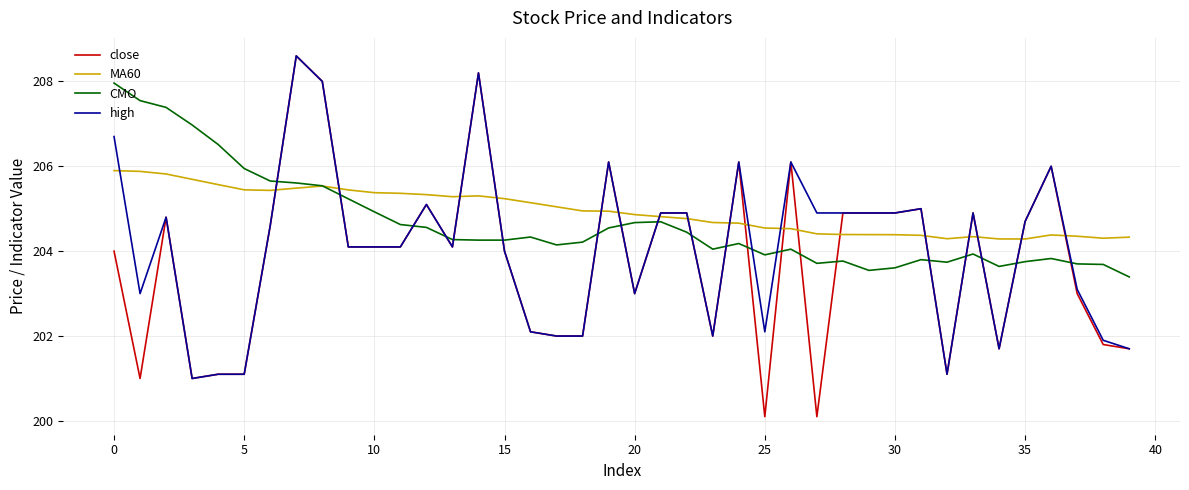

What is the maximum value shown in the chart?

208.6